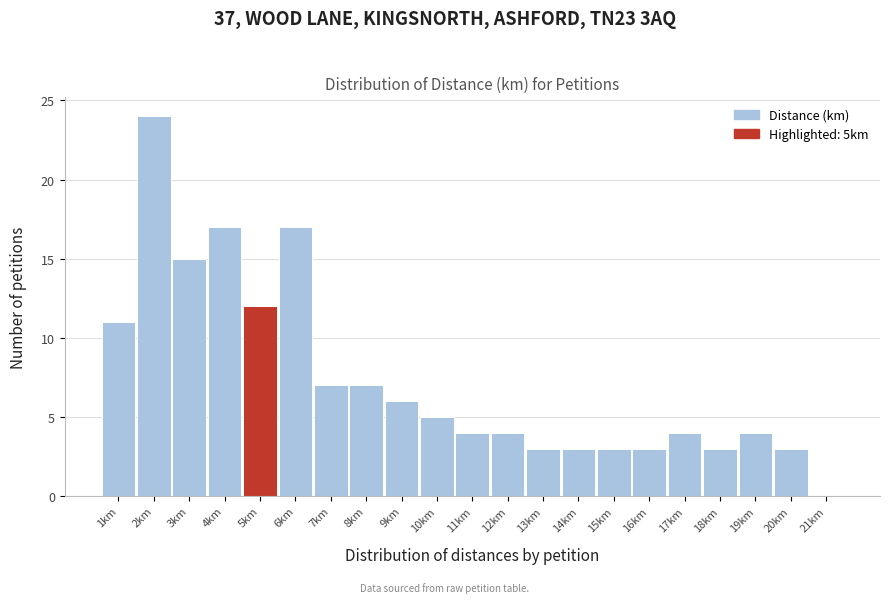

Over which range of the x-axis is the bar tallest?

1.5 to 2.5